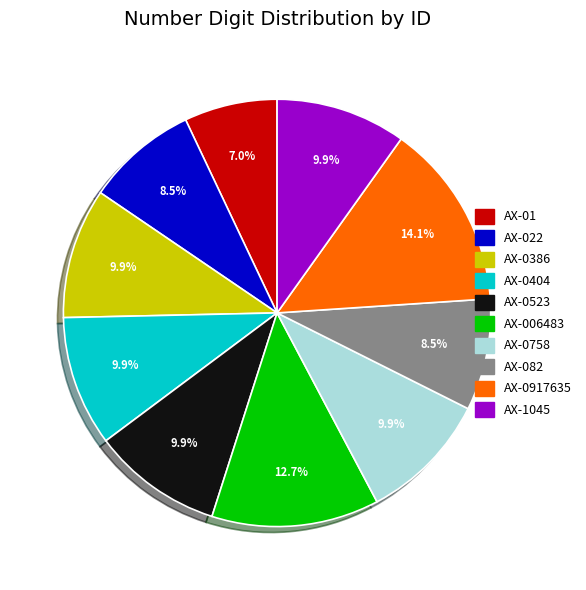

Does AX-0386 account for over 50% of the chart?

No